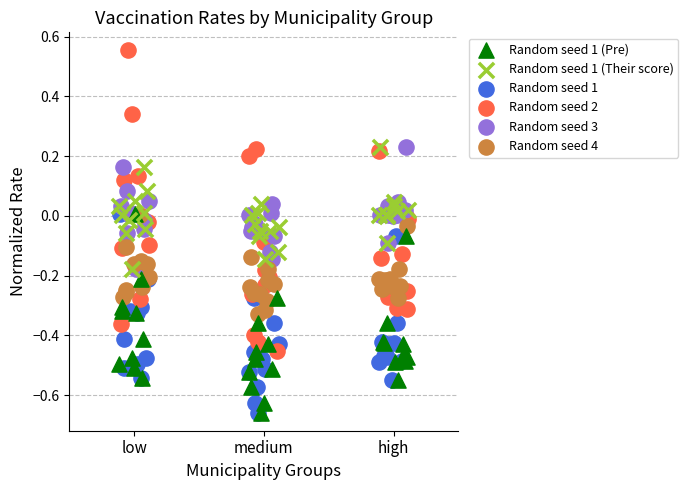

Which series reaches the maximum Y coordinate?

Random seed 2